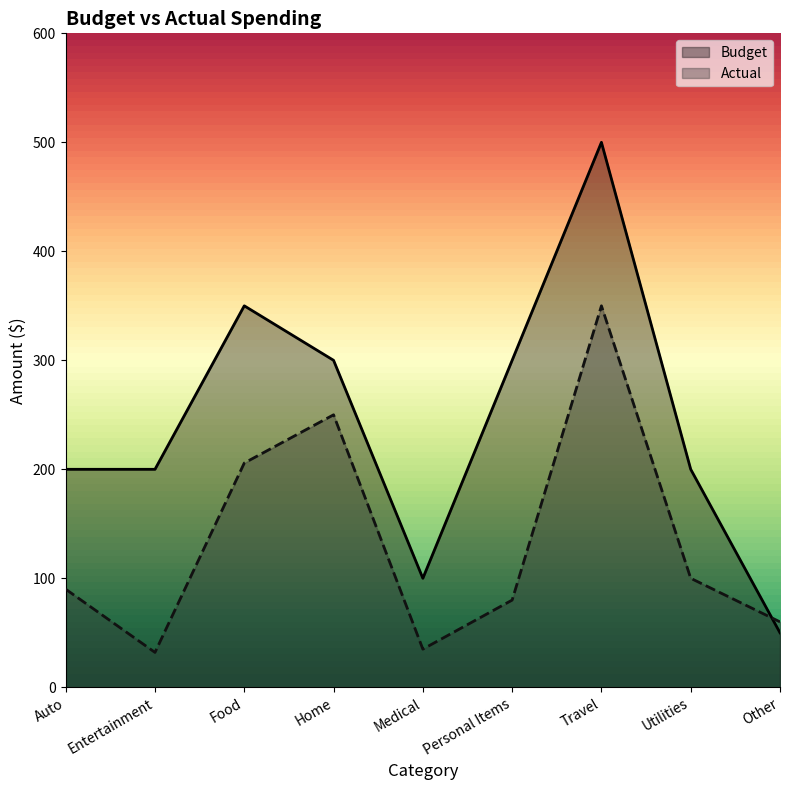

What is the label of the 3rd point from the right?

Travel